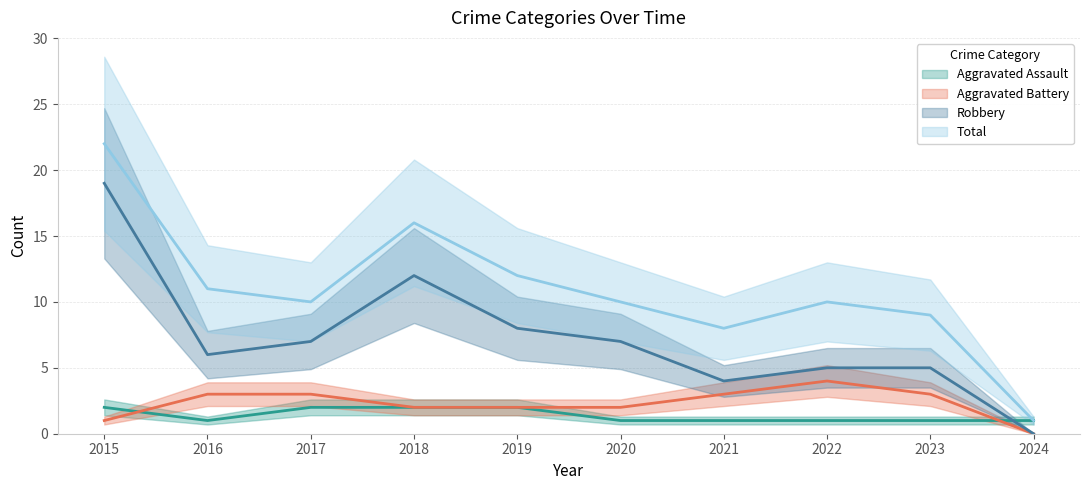

What is the approximate value of Total at 2021, to the nearest 5?

10